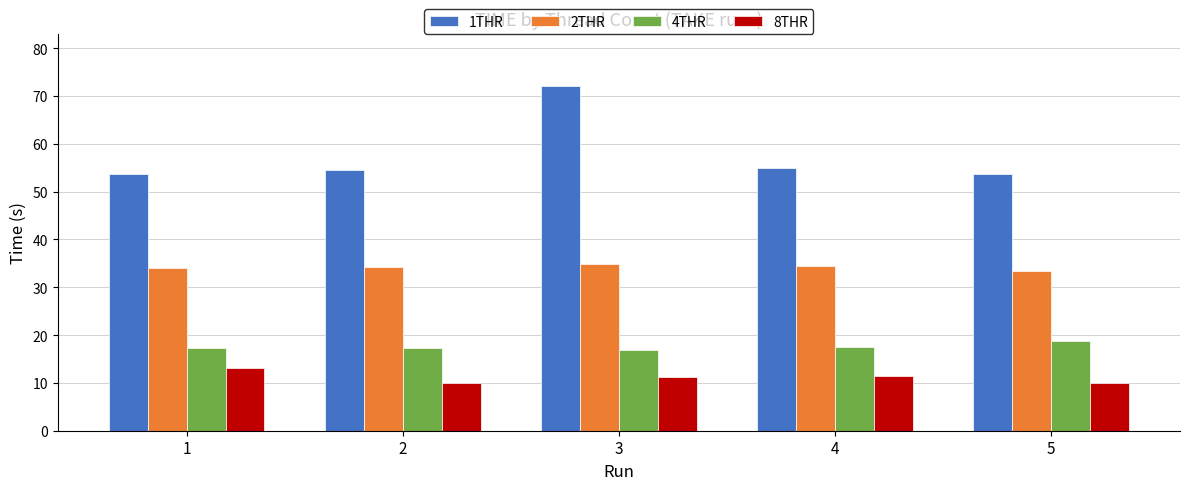

At 3, list the series in order from smallest to largest.

8THR, 4THR, 2THR, 1THR